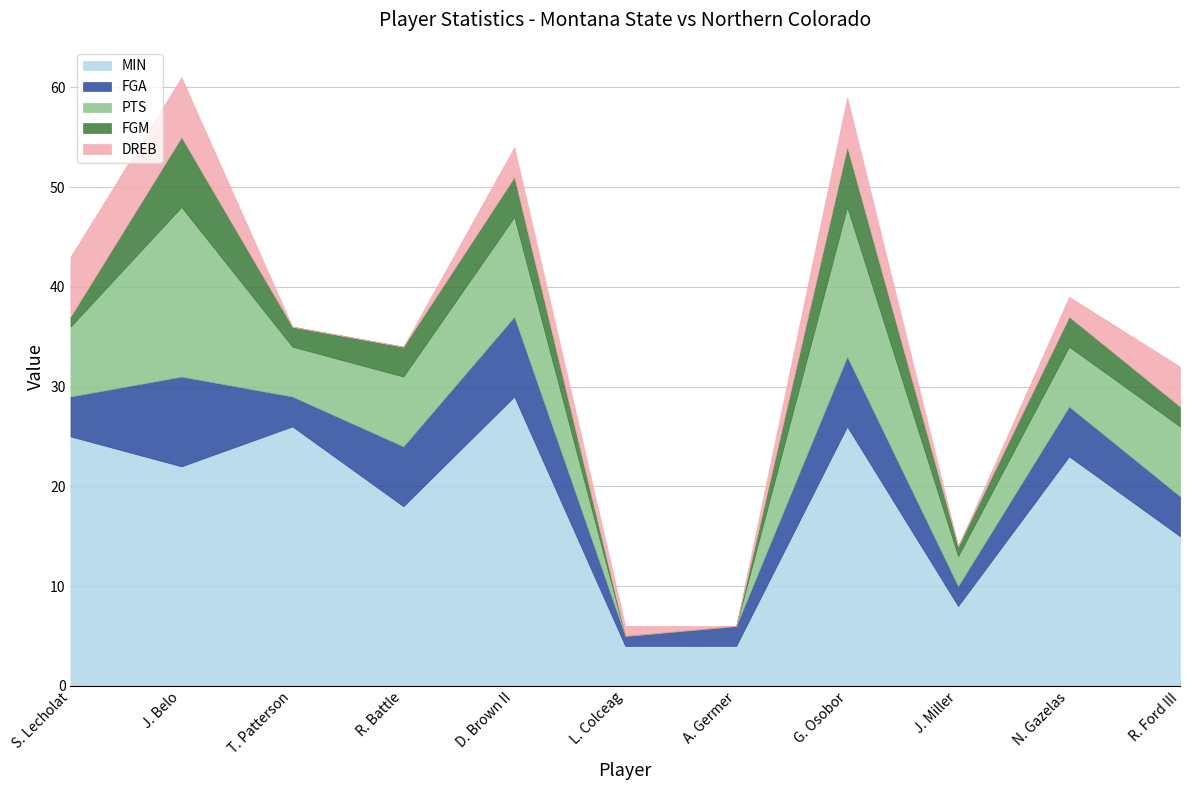

Is the value of FGA at L. Colceag greater than the value of MIN at L. Colceag?

No